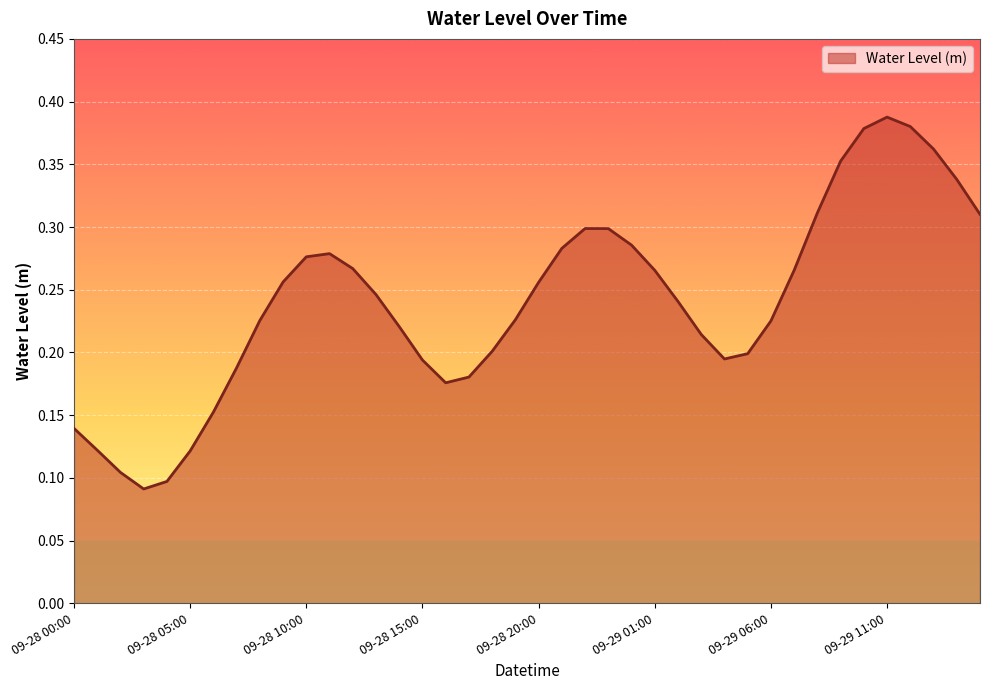

At which label is the value closest to 0?

2024-09-28 03:00